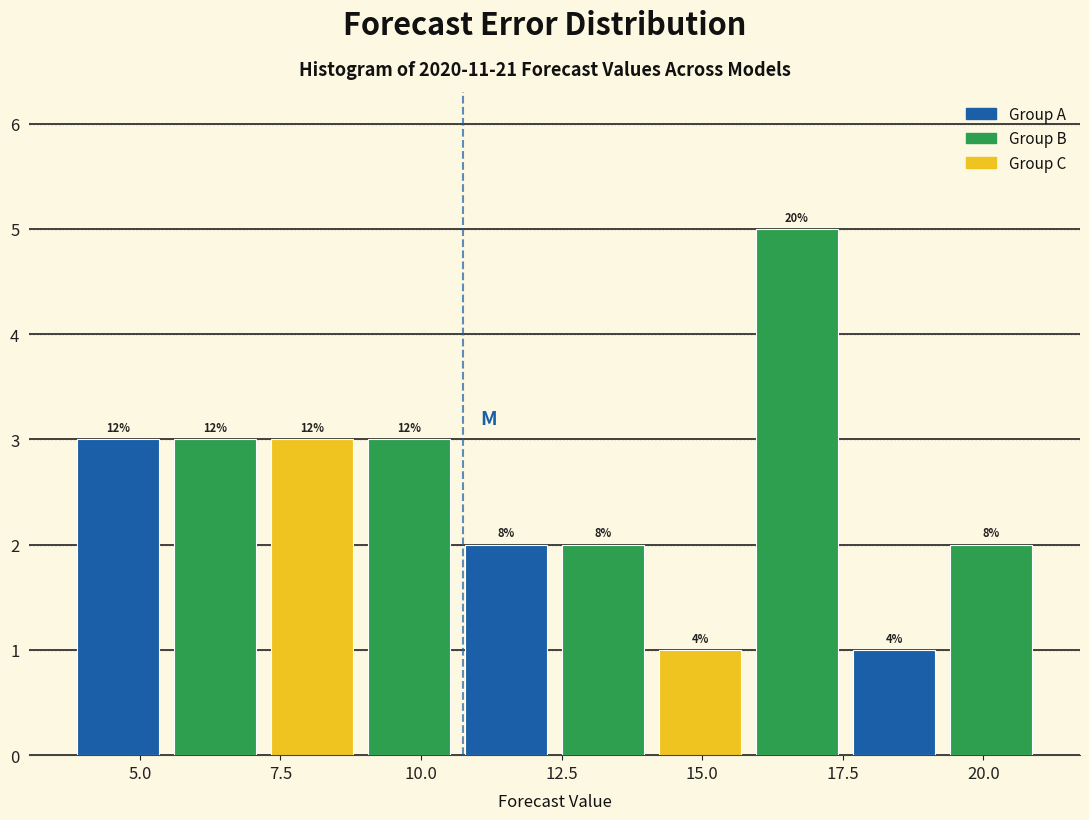

Around what value on the x-axis is the tallest bar? Give the approximate position of its centre, as read against the axis.

16.5